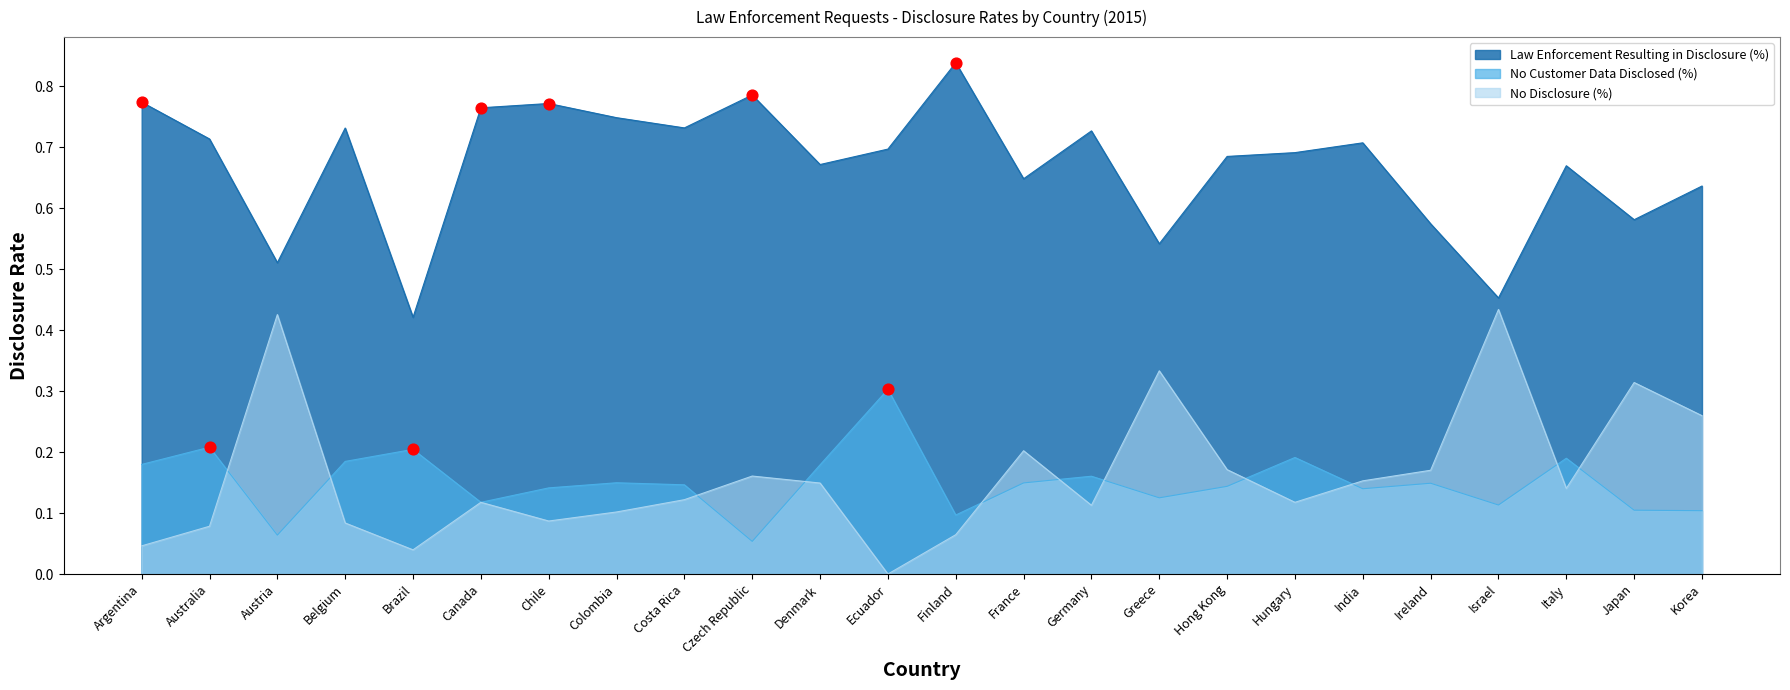

At which category is the sum across all series the highest?

Argentina